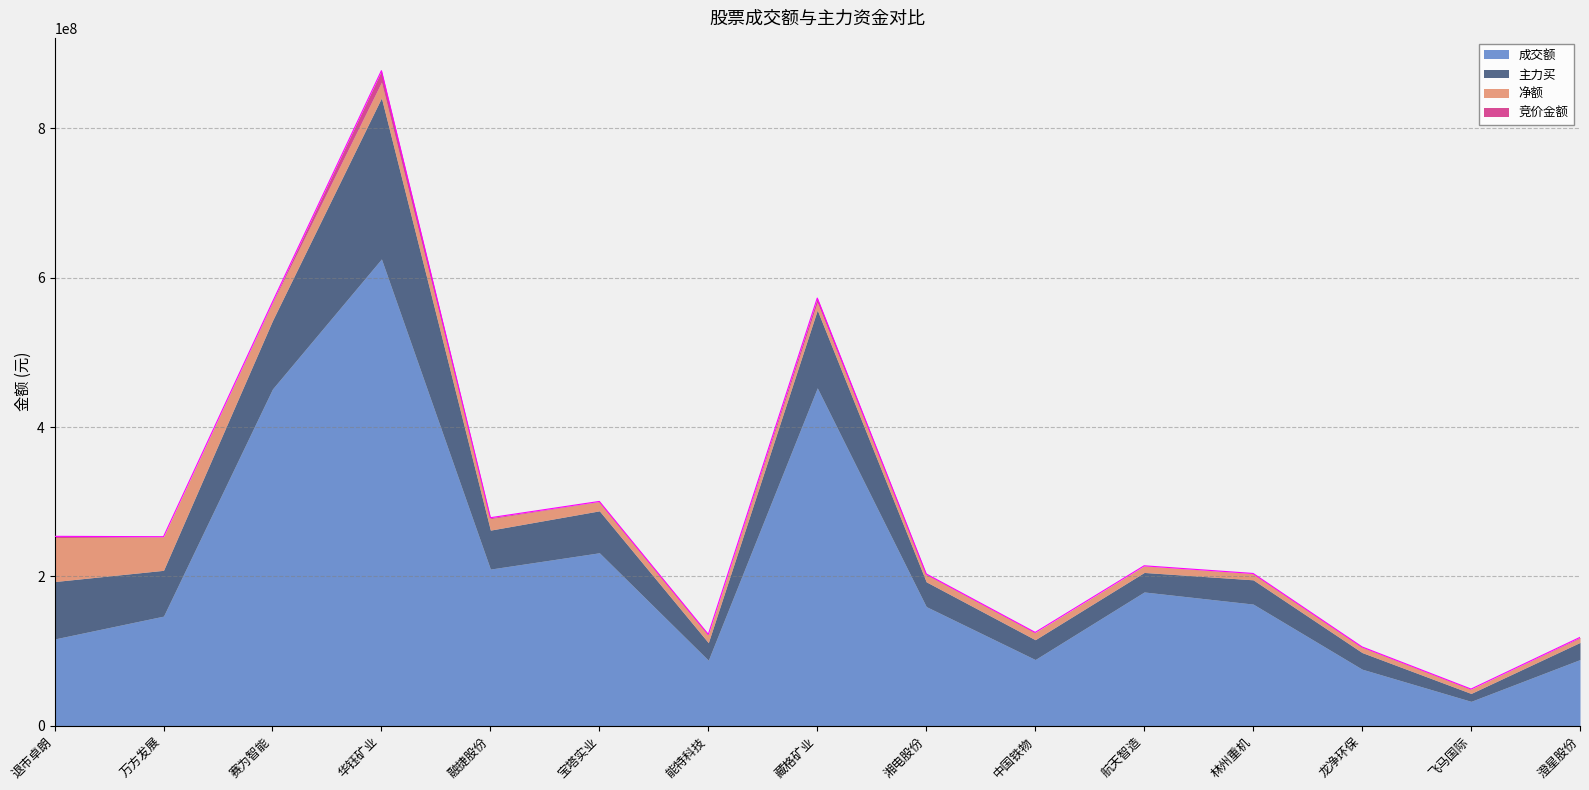

Is the value of 净额 at 航天智造 greater than the value of 成交额 at 飞马国际?

No